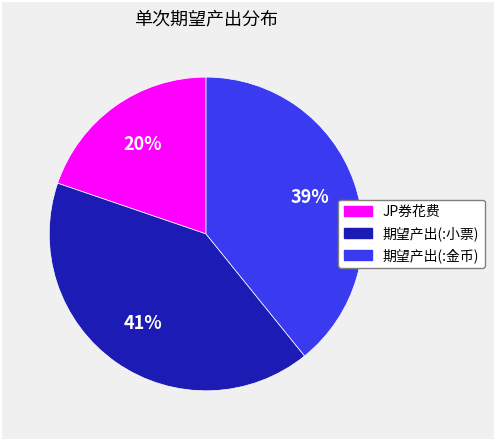

Count the number of slices in the pie.

3